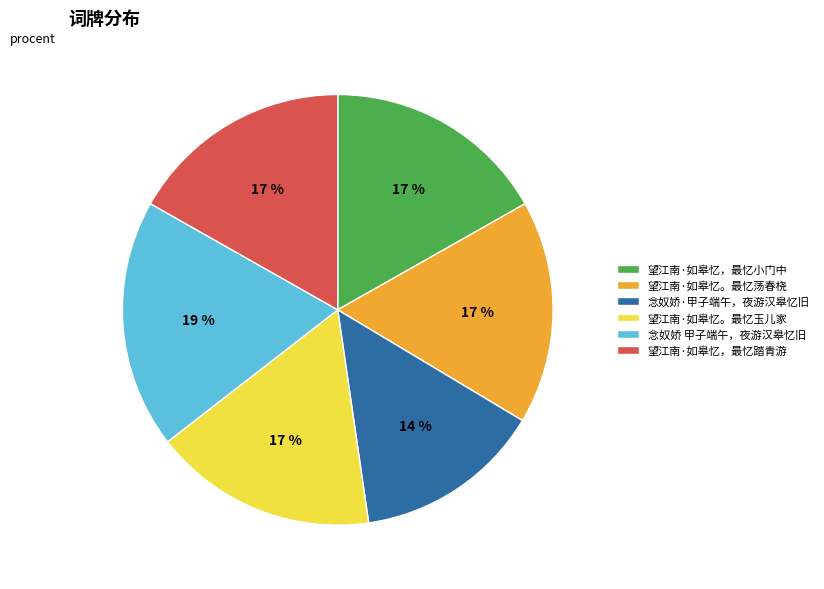

How many segments does this pie chart have?

6